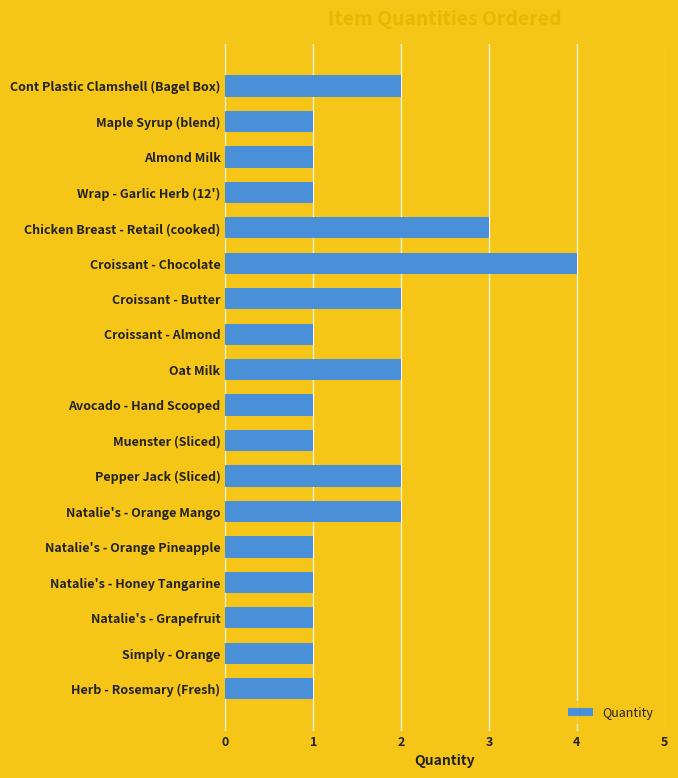

What is the sum of all values?

28